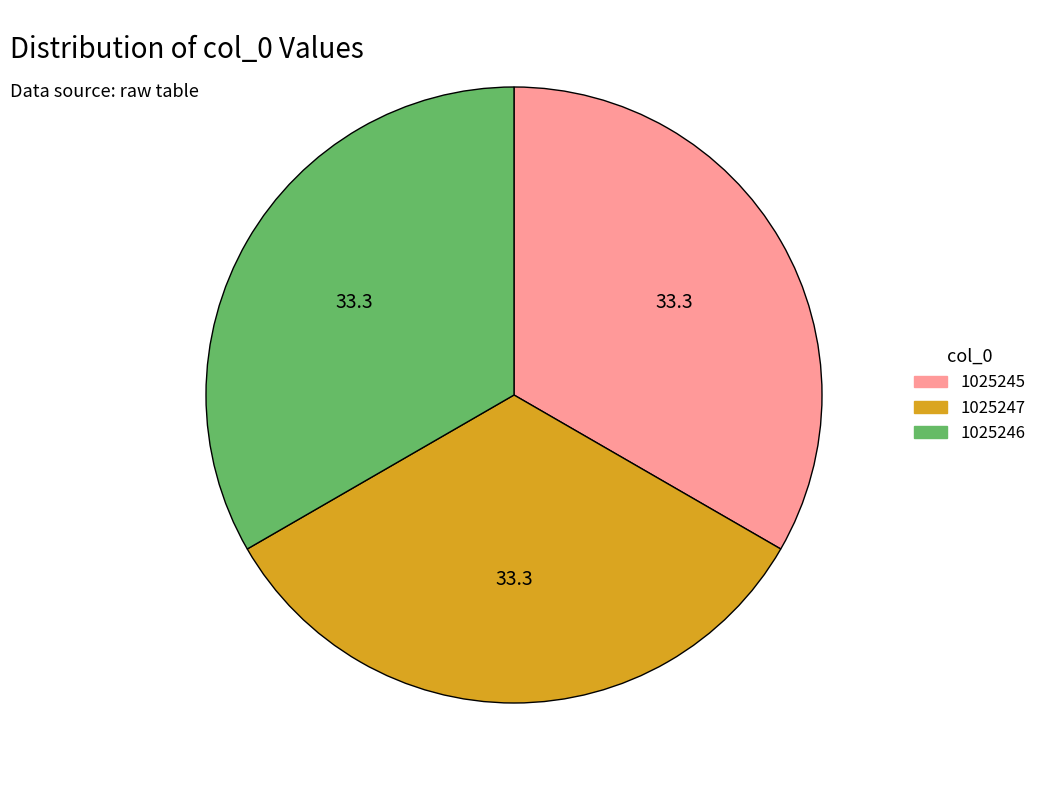

Is there any slice that represents more than half of the pie?

No